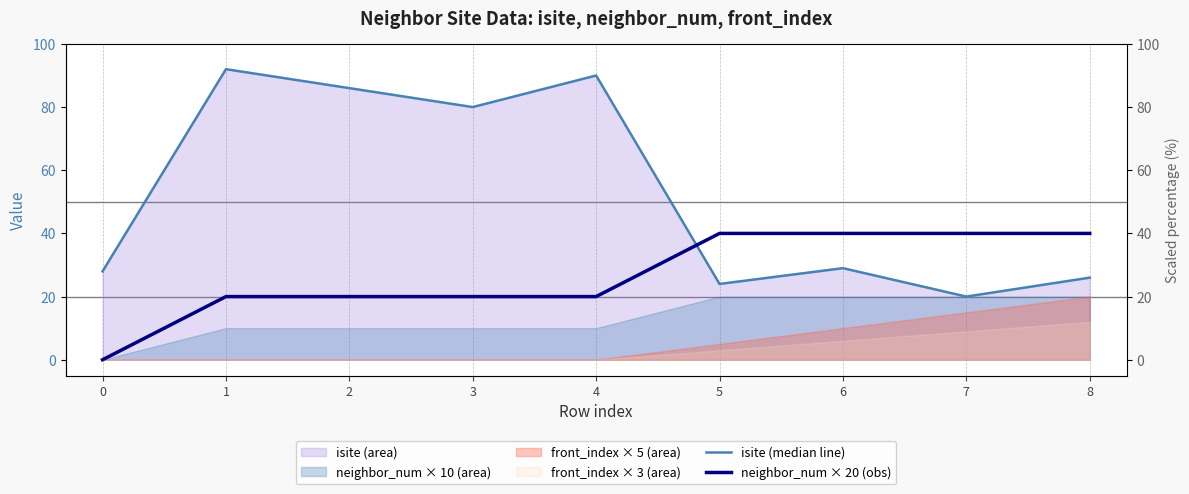

How many data points does each series have?

9